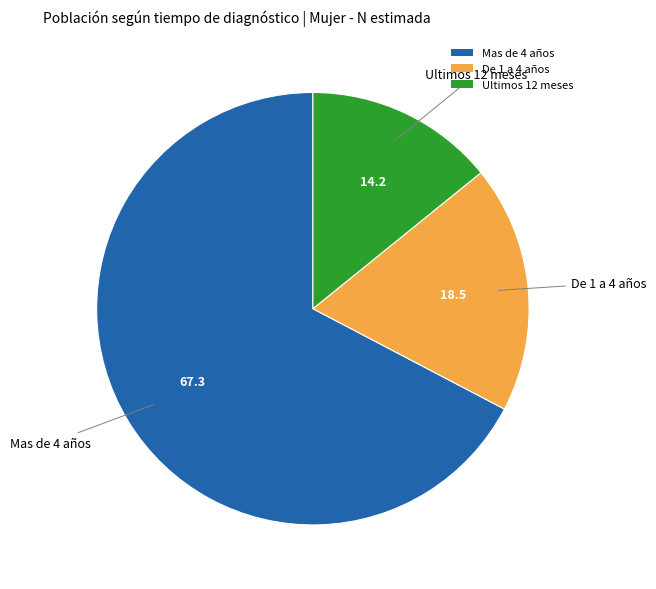

How many segments does this pie chart have?

3